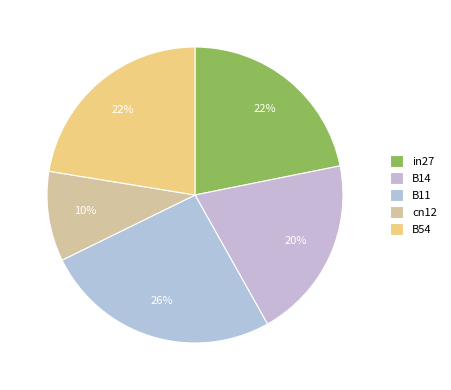

Which slice is the smallest?

cn12